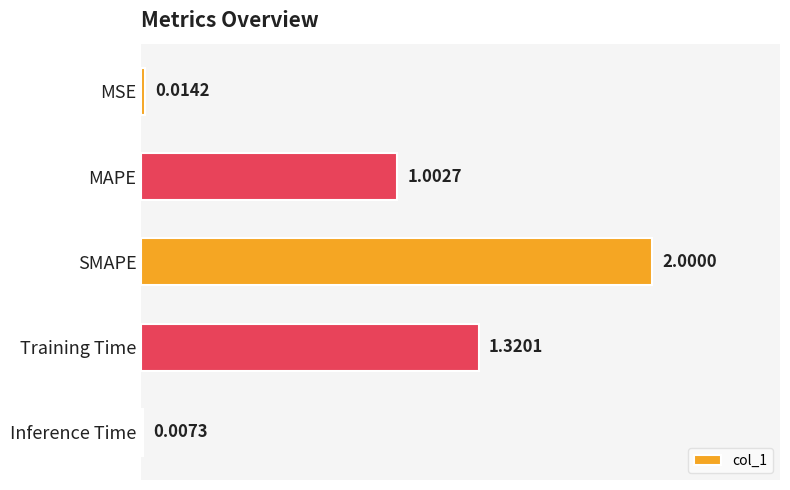

What is the average value?

0.9